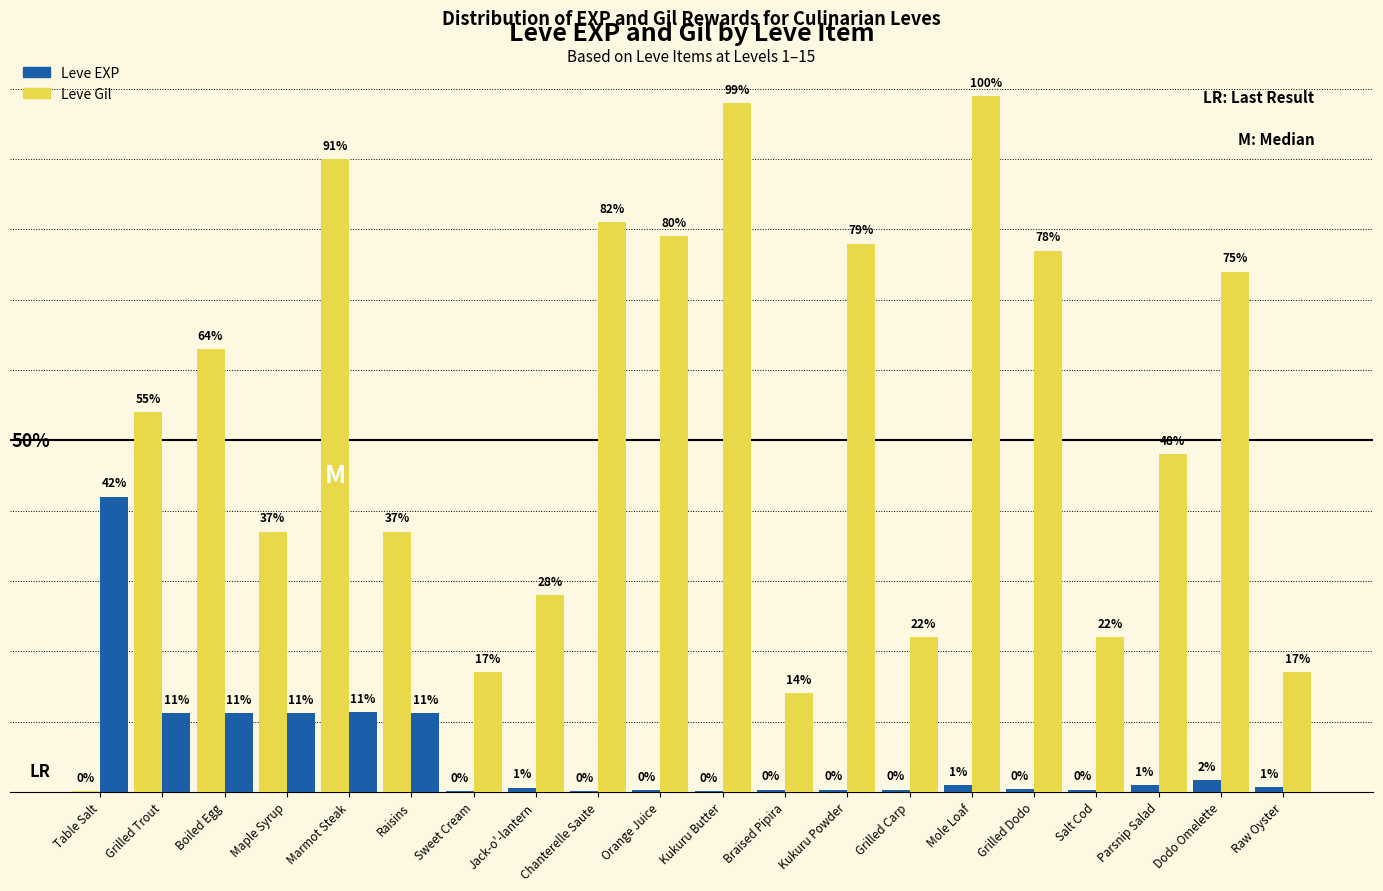

Rank the series by their maximum value, from highest to lowest.

Leve Gil, Leve EXP